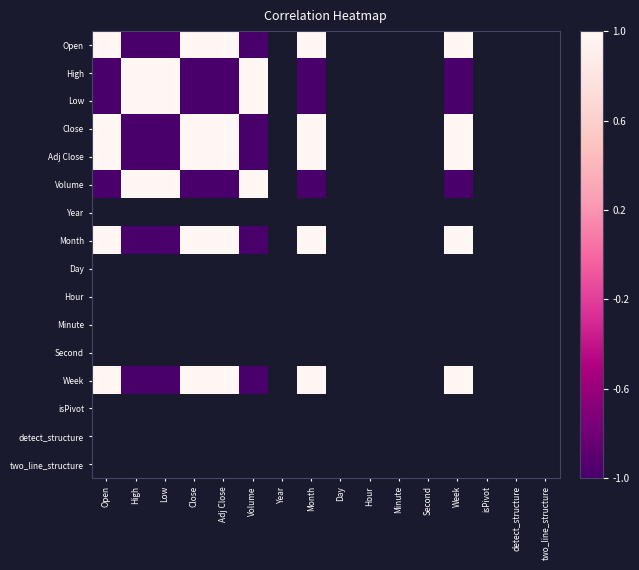

Count the number of categories in the chart.

16